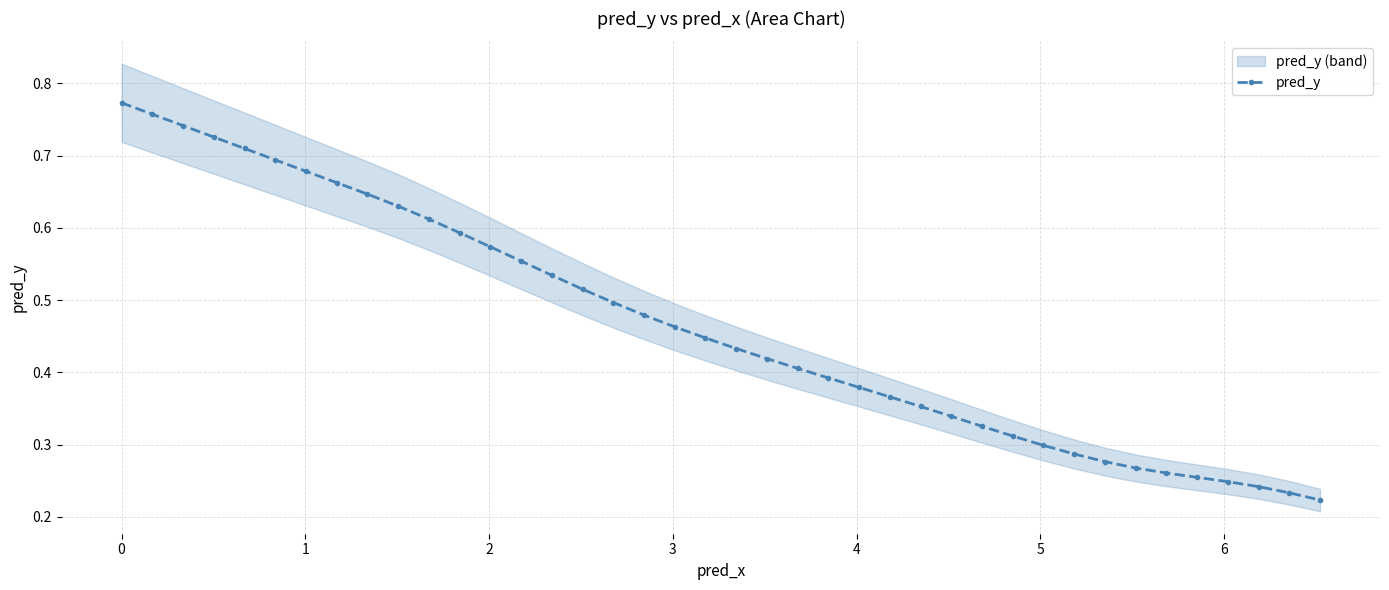

Reading left to right, what are all the values shown in this chart?

0.8	0.8	0.7	0.7	0.7	0.7	0.7	0.7	0.6	0.6	0.6	0.6	0.6	0.6	0.5	0.5	0.5	0.5	0.5	0.4	0.4	0.4	0.4	0.4	0.4	0.4	0.4	0.3	0.3	0.3	0.3	0.3	0.3	0.3	0.3	0.3	0.2	0.2	0.2	0.2